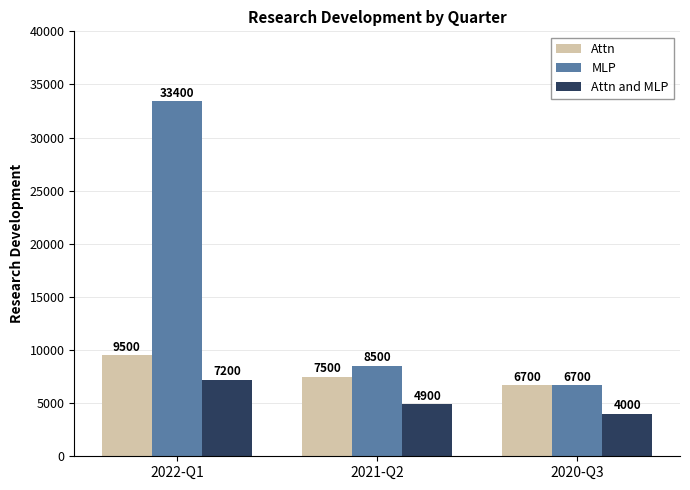

Count the number of data series in this chart.

3